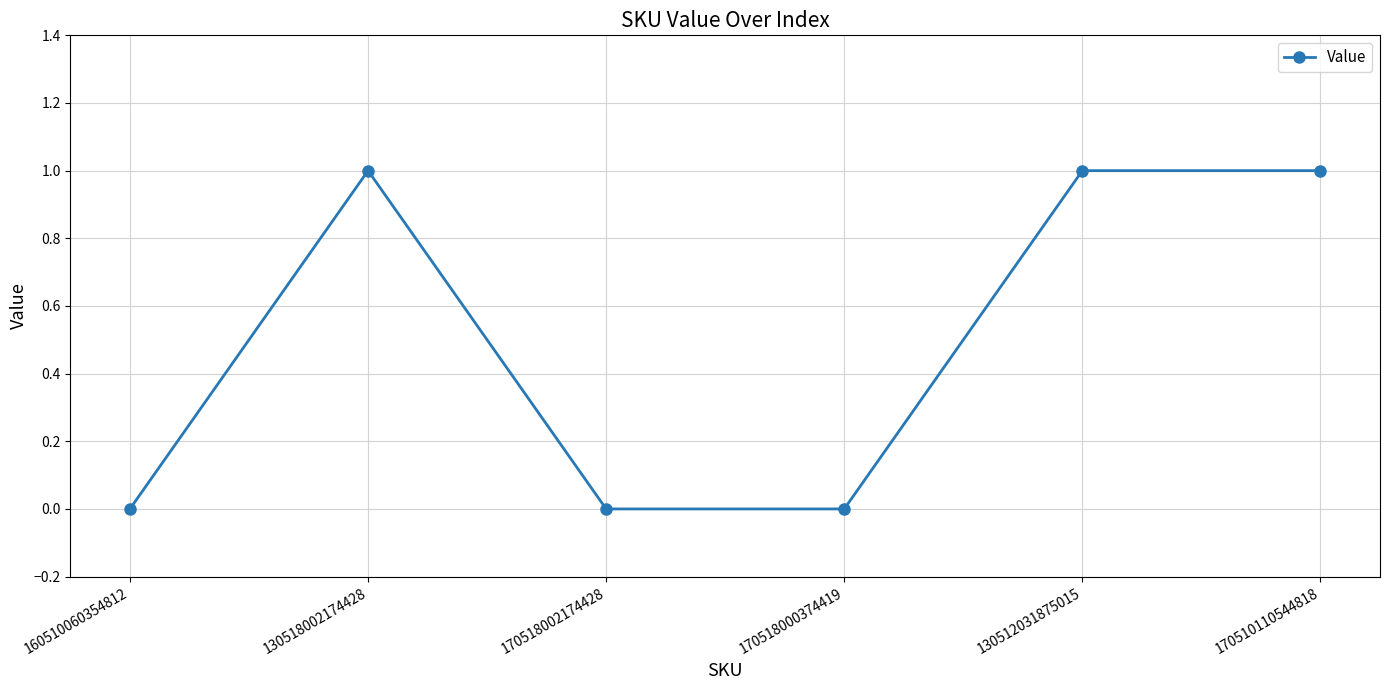

What is the sum of all values?

3